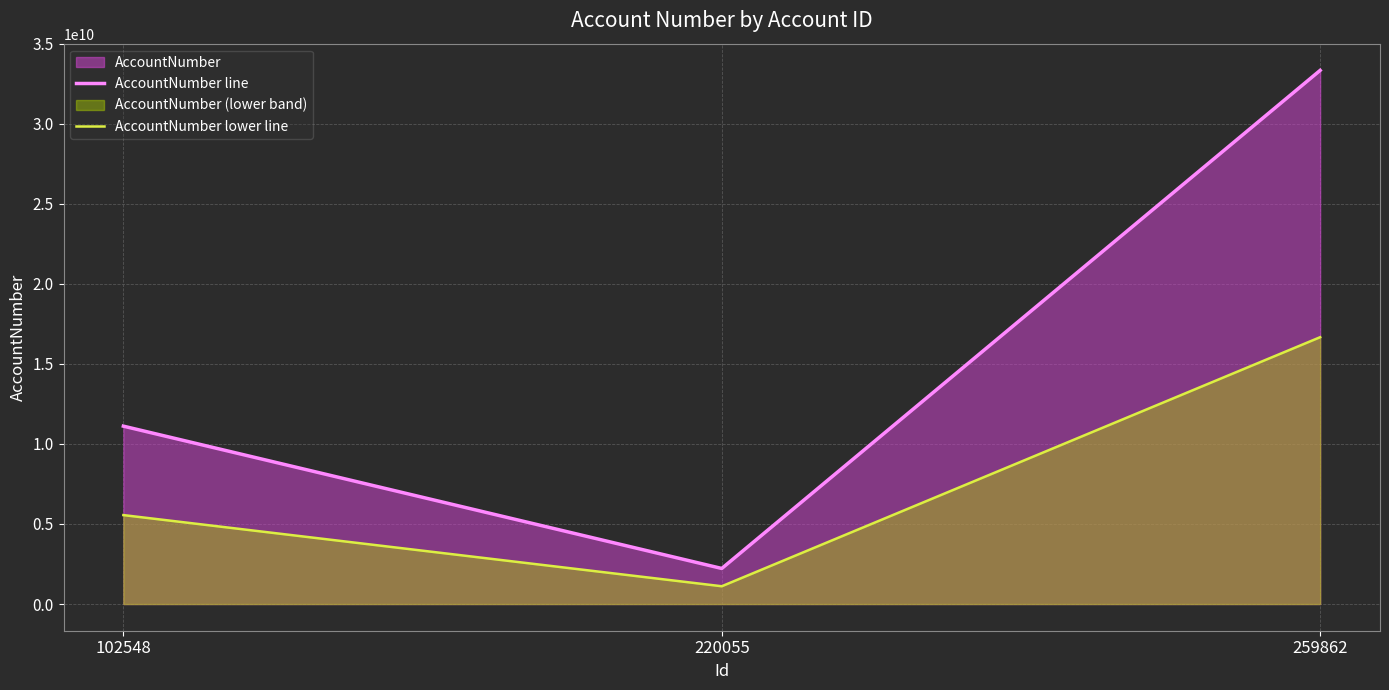

Reading left to right, extract all data points from this chart.

AccountNumber line: 11111111111.0	2222222222.0	33333333333.0
AccountNumber lower line: 5555555555.5	1111111111.0	16666666666.5